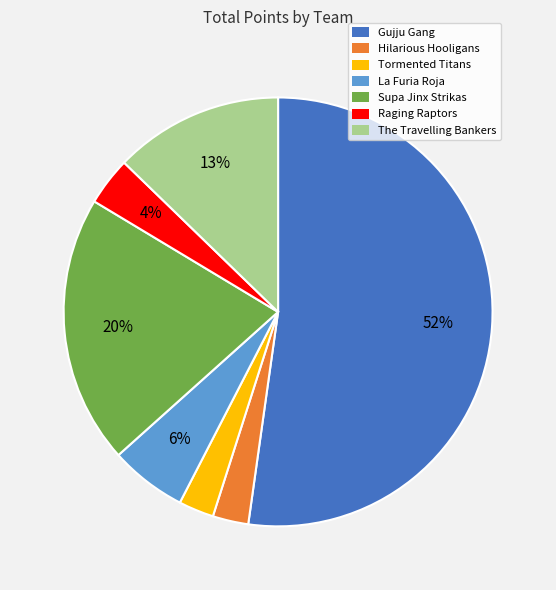

Between Raging Raptors and Hilarious Hooligans, which is larger?

Raging Raptors